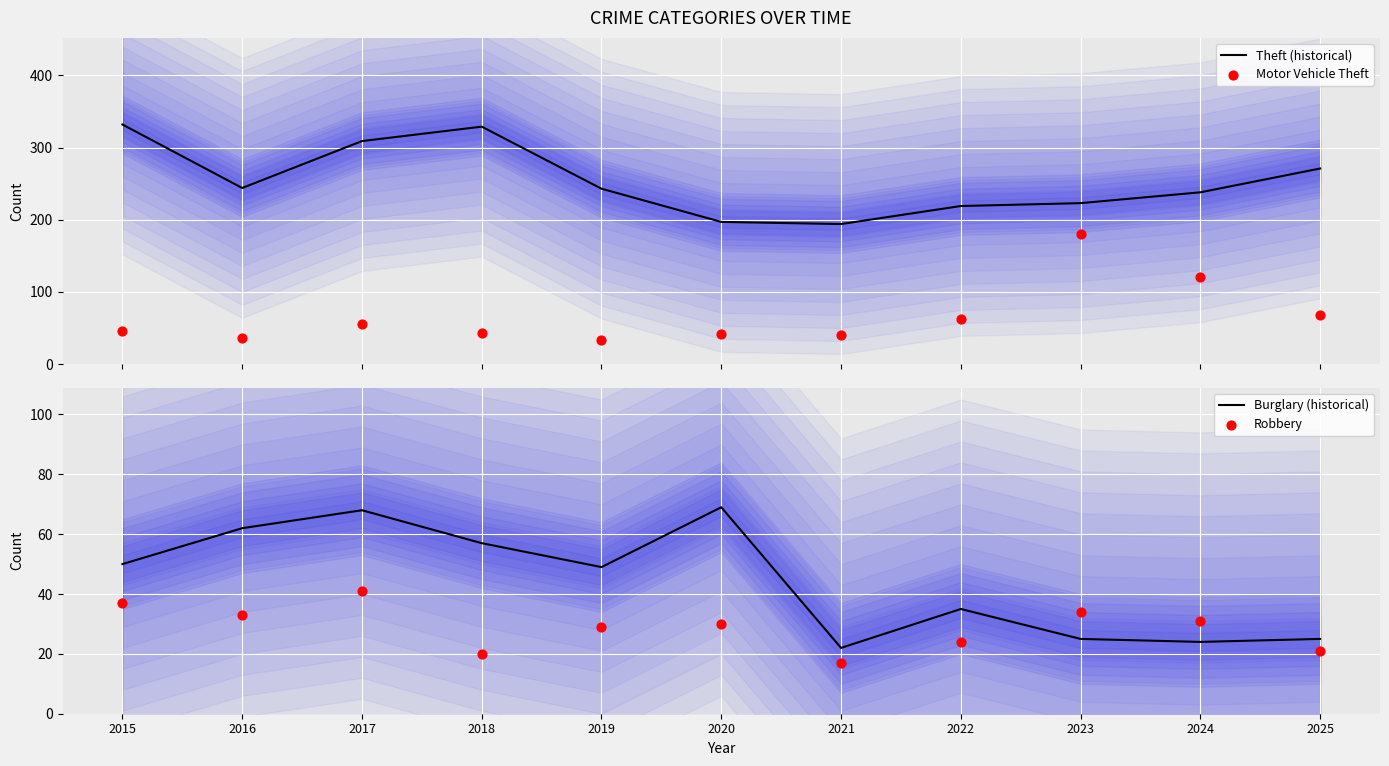

Is the value of Motor Vehicle Theft at 2024 greater than the value of Theft (historical) at 2016?

No